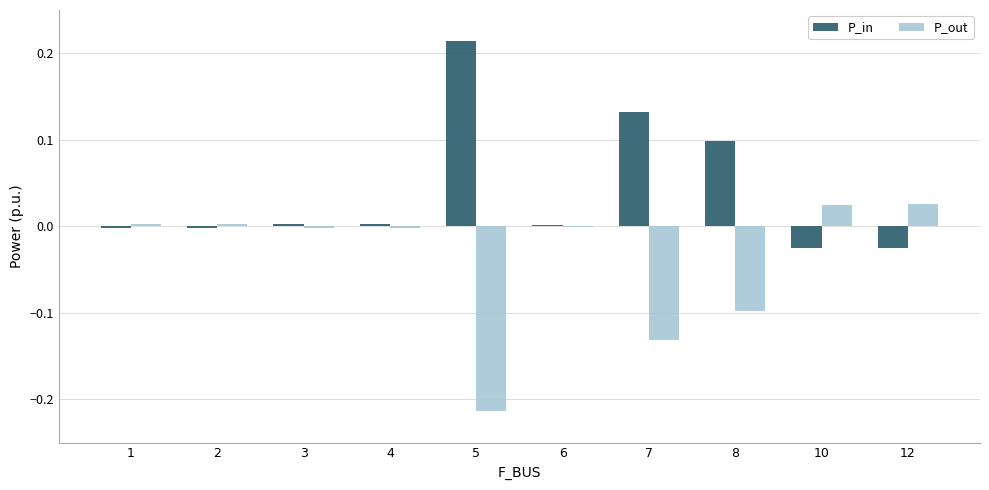

Which series has the largest total across all categories?

P_in